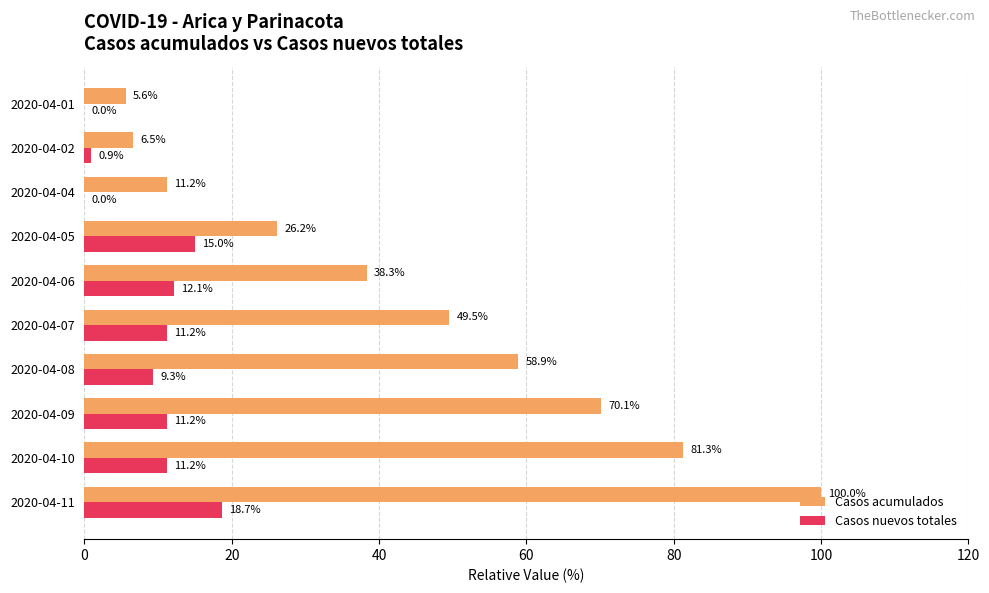

How many series are shown in this chart?

2